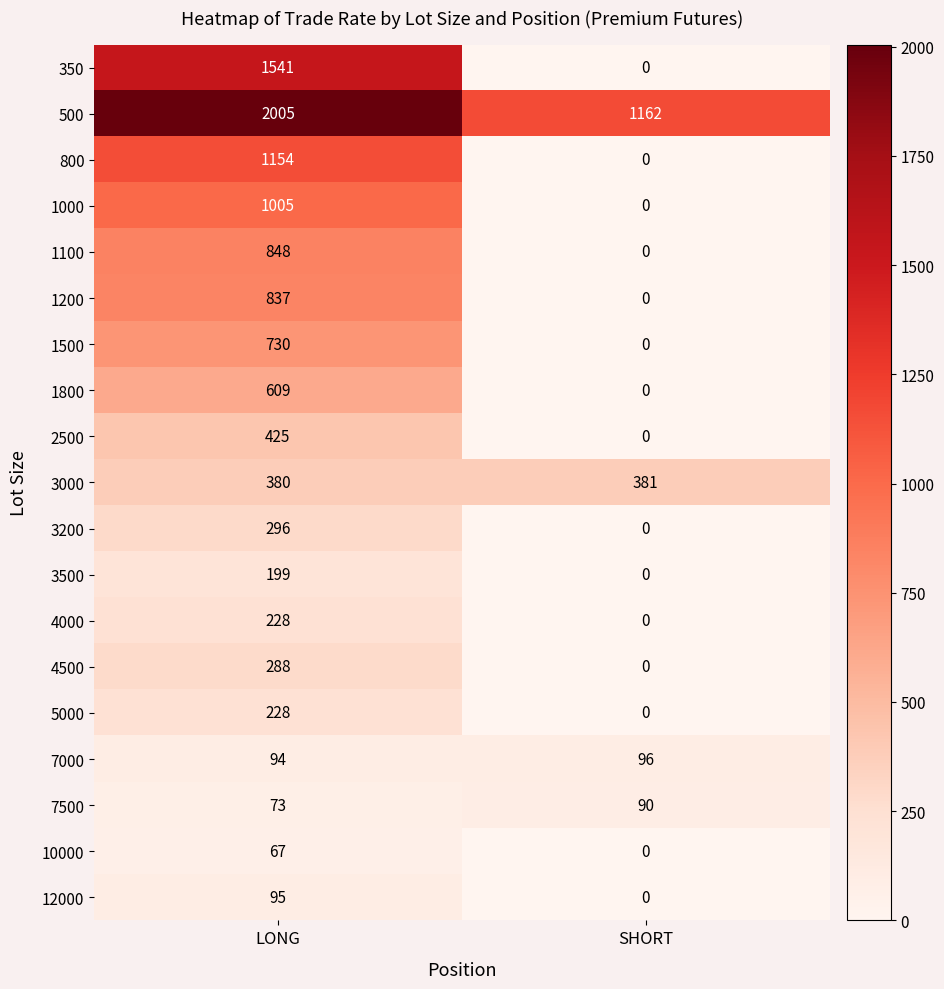

What is the average value of the 12000 series?

48